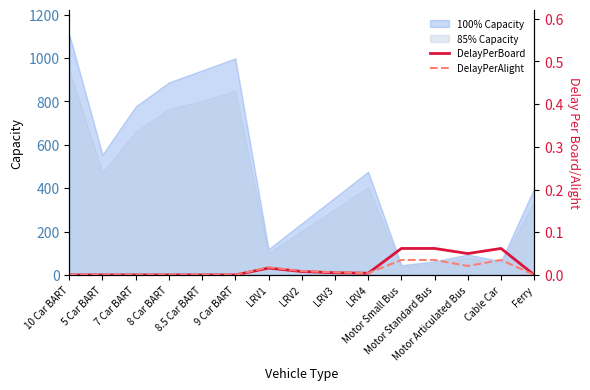

How many DelayPerAlight values are between 0 and 1?

15